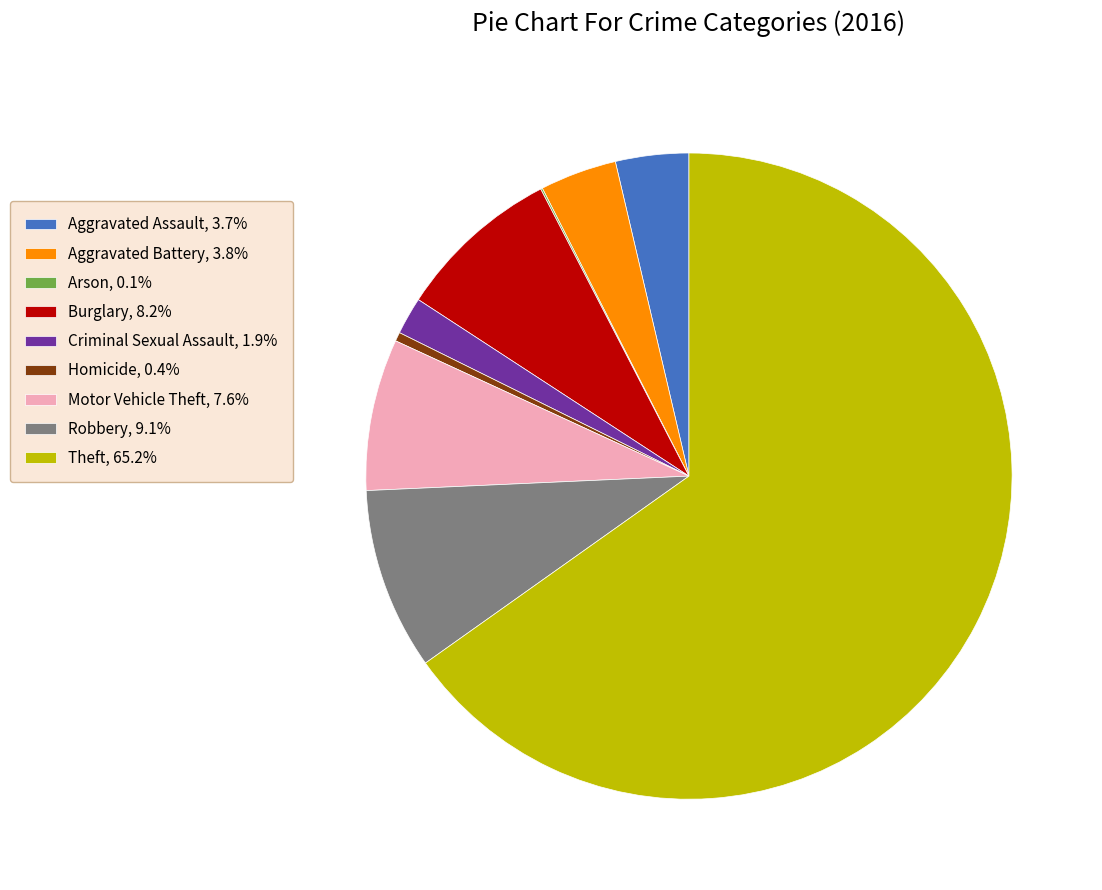

Is there any slice that represents more than half of the pie?

Yes